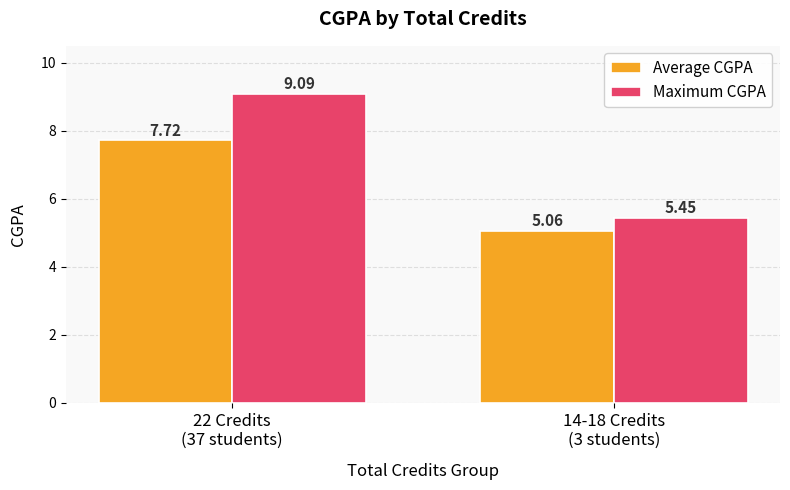

What is the average value of the Average CGPA series?

6.4